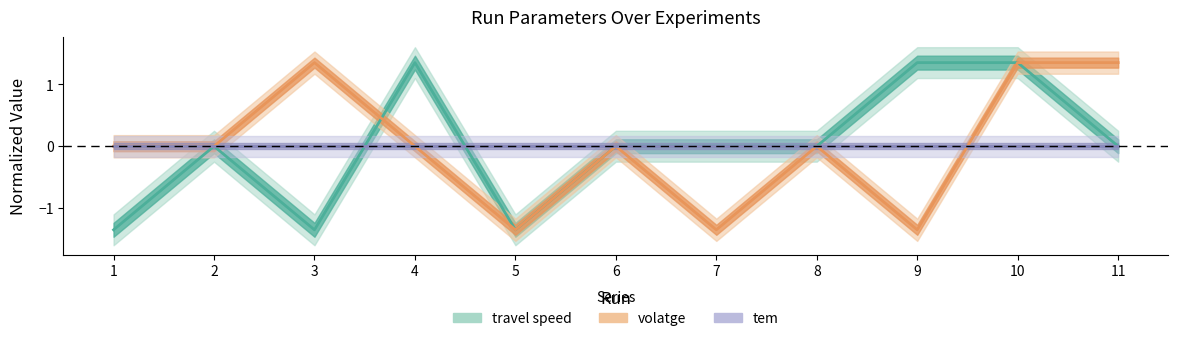

Where is the first local minimum for travel speed?

3